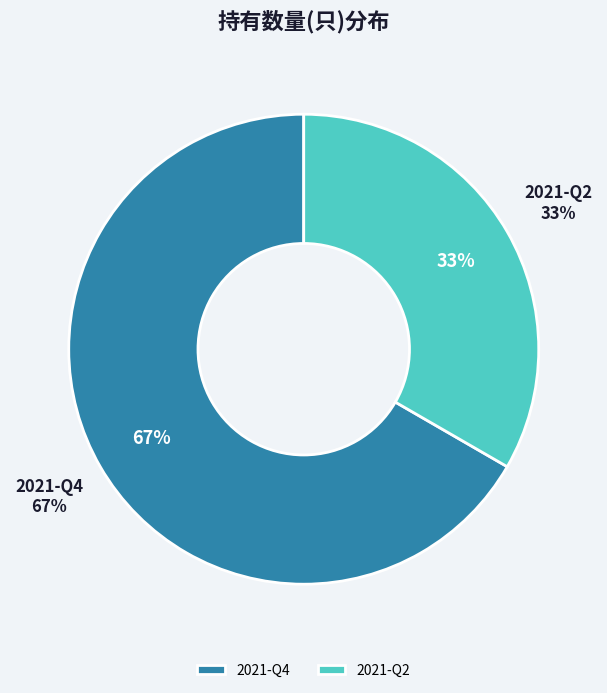

Count the number of slices in the pie.

2